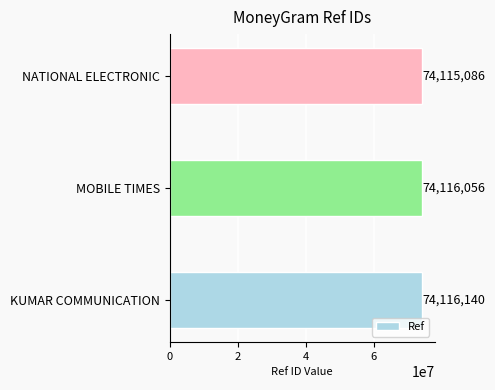

Rank the categories by value from lowest to highest.

NATIONAL ELECTRONIC, MOBILE TIMES, KUMAR COMMUNICATION